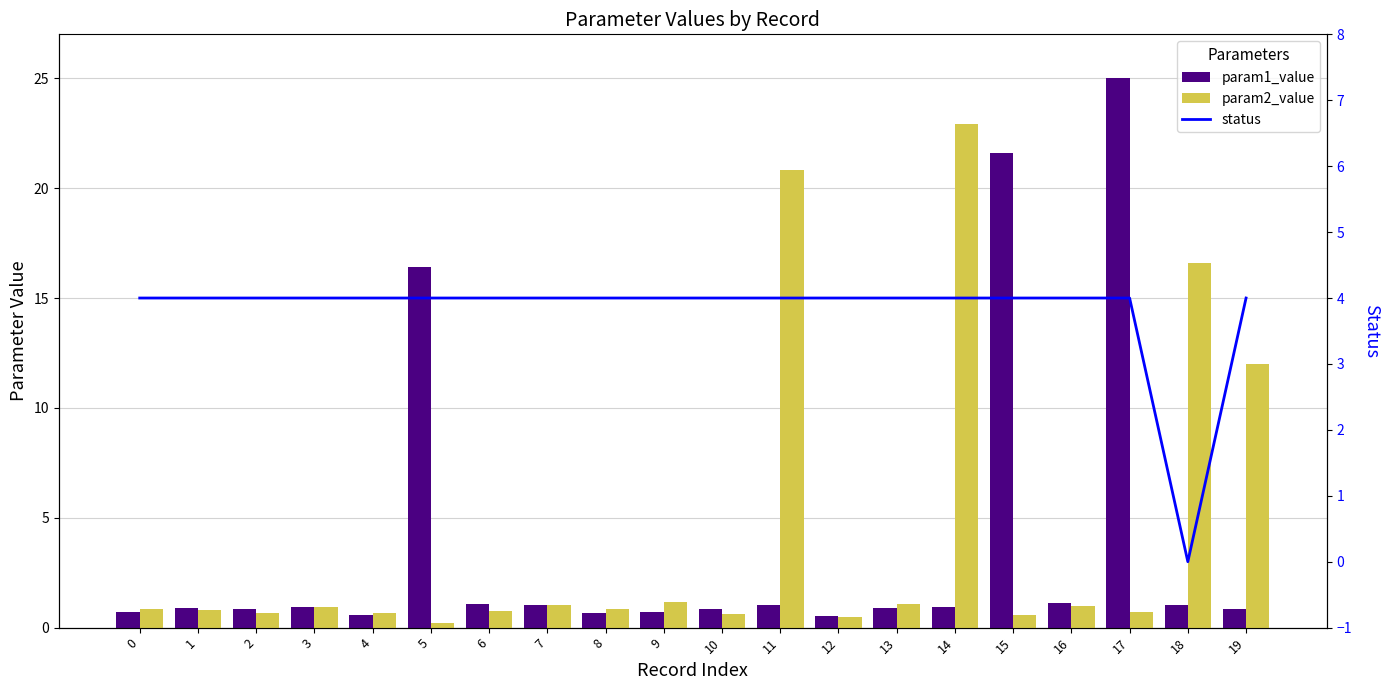

What is the total value across all series at 1?

5.7